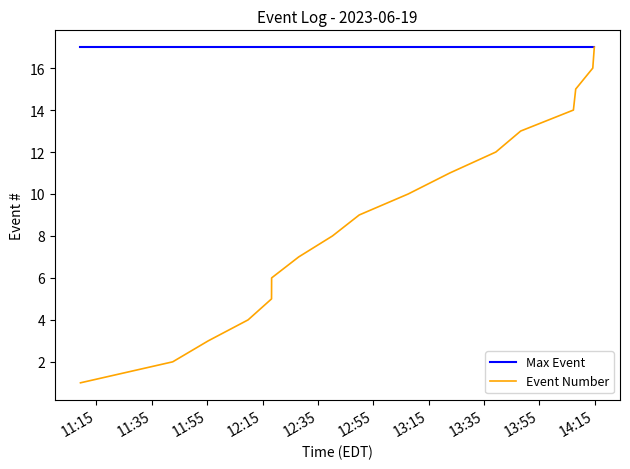

Which series has the largest total across all categories?

Max Event